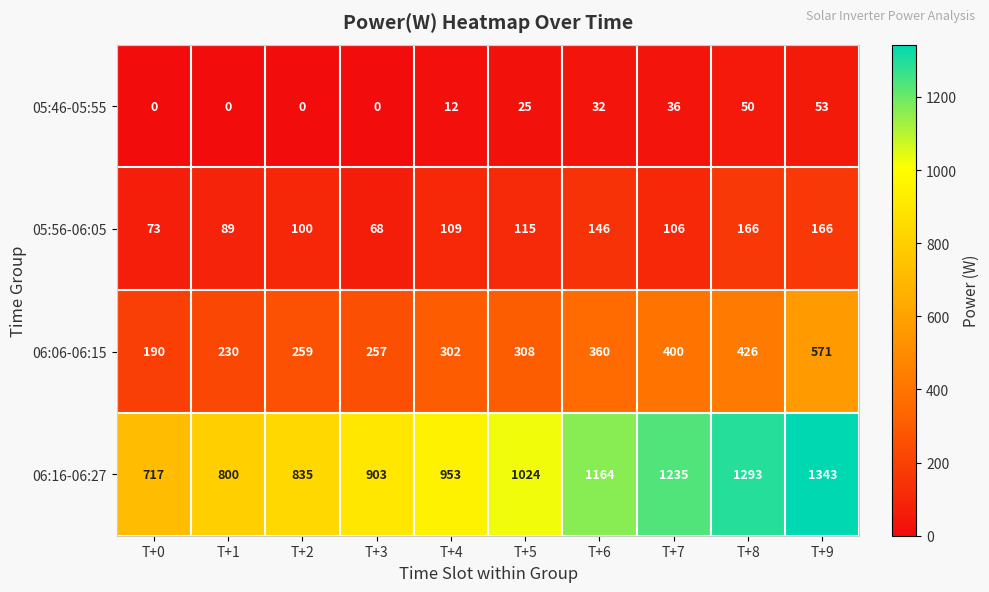

Between T+1 and T+7, which series saw the biggest shift?

06:16-06:27